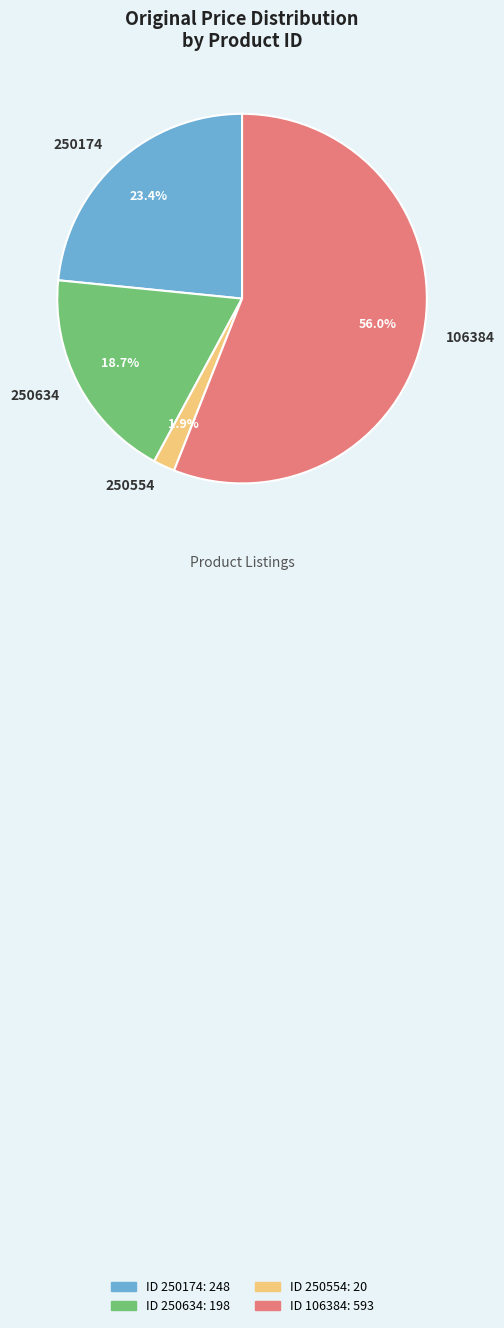

What is the largest slice in the pie chart?

106384